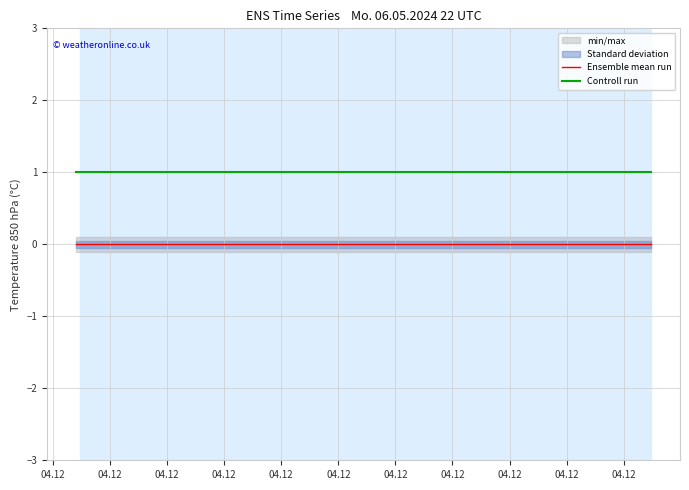

Reading left to right, extract all data points from this chart.

Ensemble mean run: 0	0	0
Controll run: 1	1	1